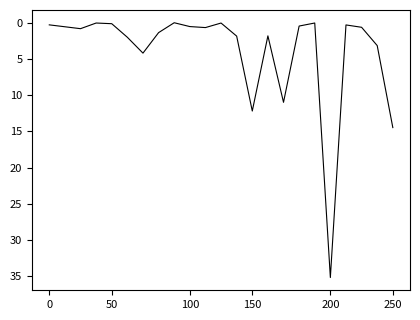

How many lines are shown in the chart?

1